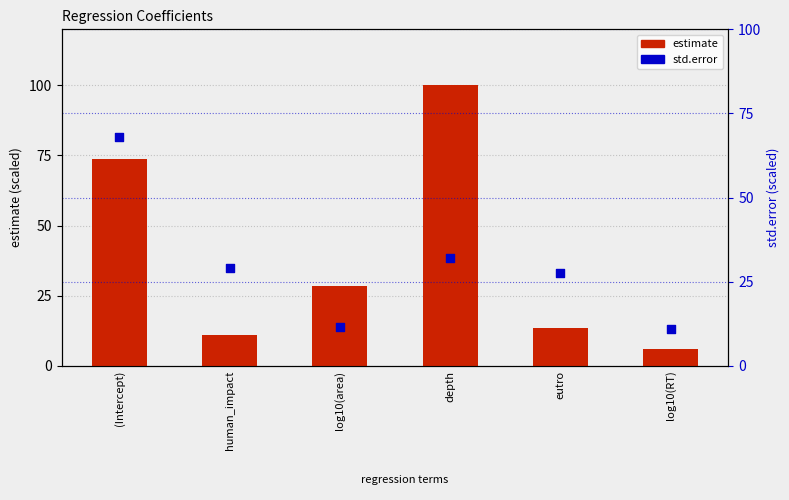

At how many categories does at least one series exceed 41?

2